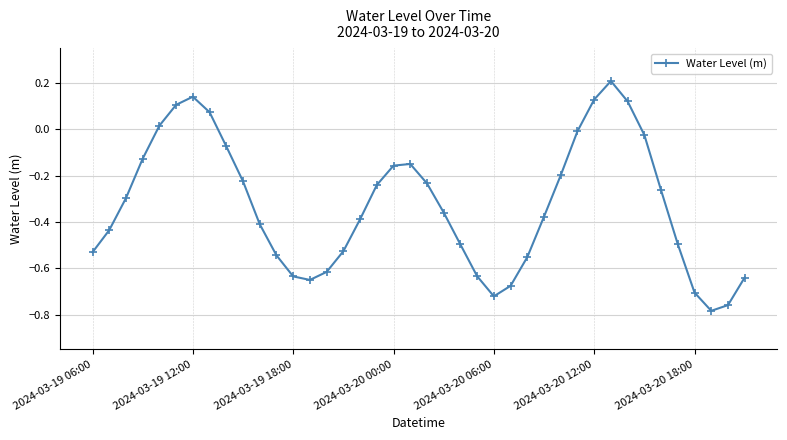

What is the sum of all values?

-13.1